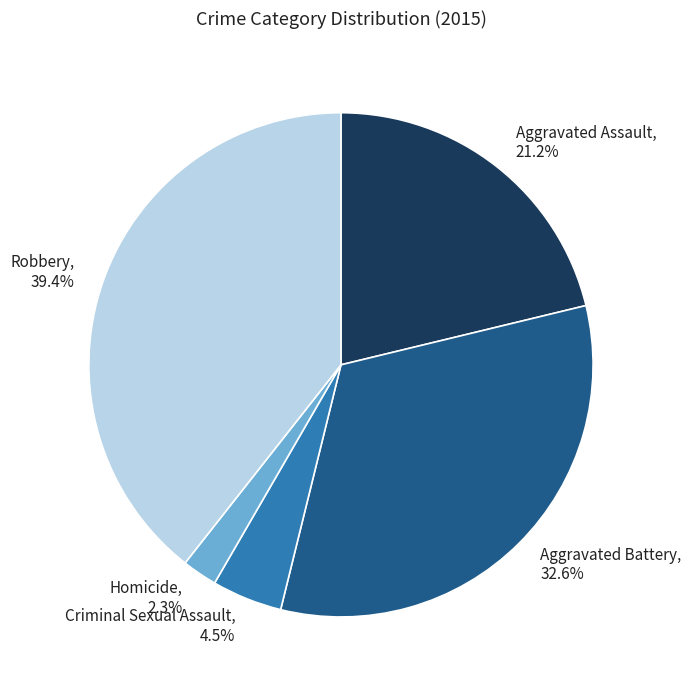

What is the largest slice in the pie chart?

Robbery